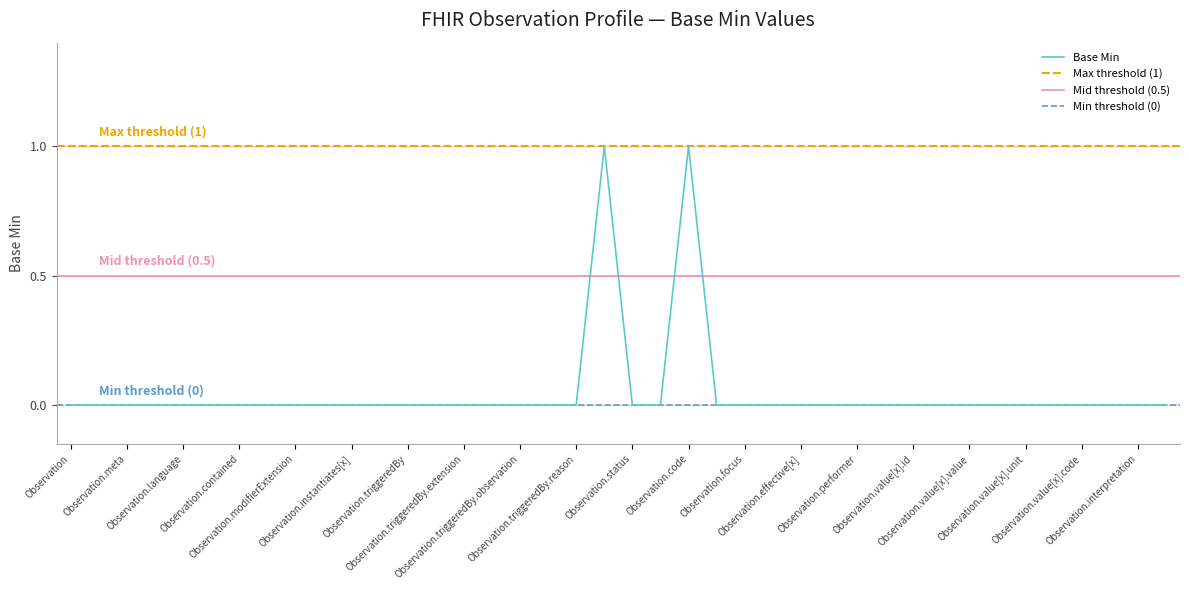

Reading left to right, extract all data points from this chart.

Observation=0	Observation.id=0	Observation.meta=0	Observation.implicitRules=0	Observation.language=0	Observation.text=0	Observation.contained=0	Observation.extension=0	Observation.modifierExtension=0	Observation.identifier=0	Observation.instantiates[x]=0	Observation.basedOn=0	Observation.triggeredBy=0	Observation.triggeredBy.id=0	Observation.triggeredBy.extension=0	Observation.triggeredBy.modifierExtension=0	Observation.triggeredBy.observation=0	Observation.triggeredBy.type=0	Observation.triggeredBy.reason=0	Observation.partOf=1	Observation.status=0	Observation.category=0	Observation.code=1	Observation.subject=0	Observation.focus=0	Observation.encounter=0	Observation.effective[x]=0	Observation.issued=0	Observation.performer=0	Observation.value[x]=0	Observation.value[x].id=0	Observation.value[x].extension=0	Observation.value[x].value=0	Observation.value[x].comparator=0	Observation.value[x].unit=0	Observation.value[x].system=0	Observation.value[x].code=0	Observation.dataAbsentReason=0	Observation.interpretation=0	Observation.note=0